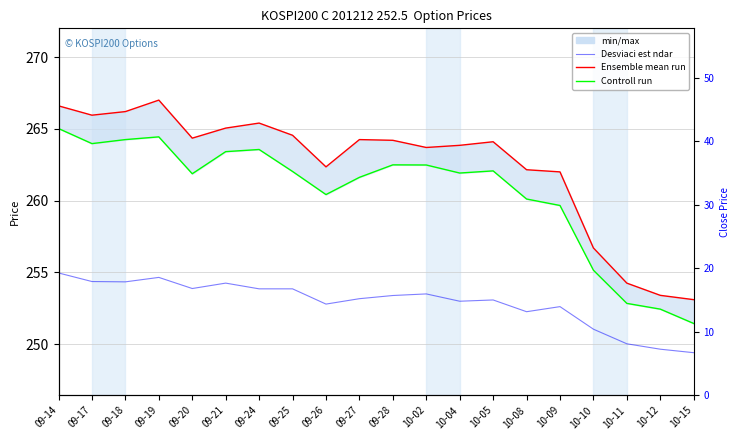

Which series has the largest range (max minus min)?

Ensemble mean run